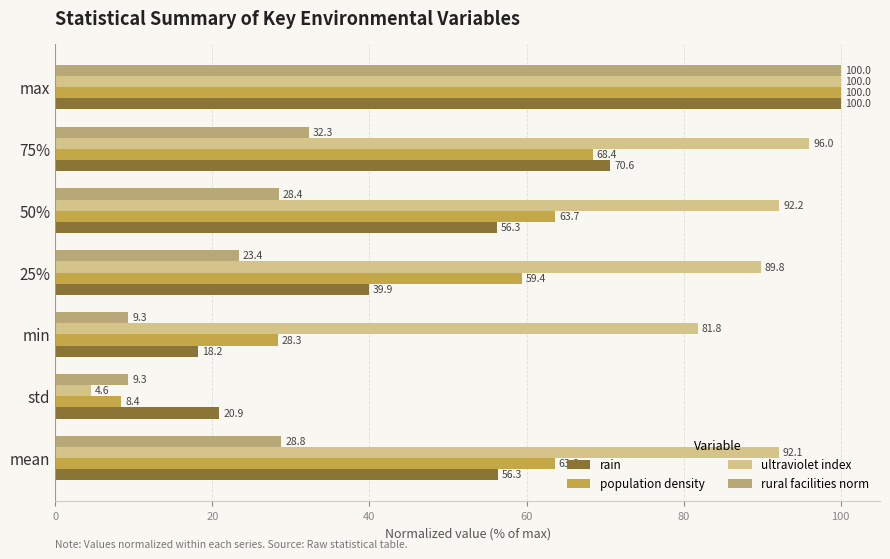

What is the difference between the highest and lowest values at min?

72.5